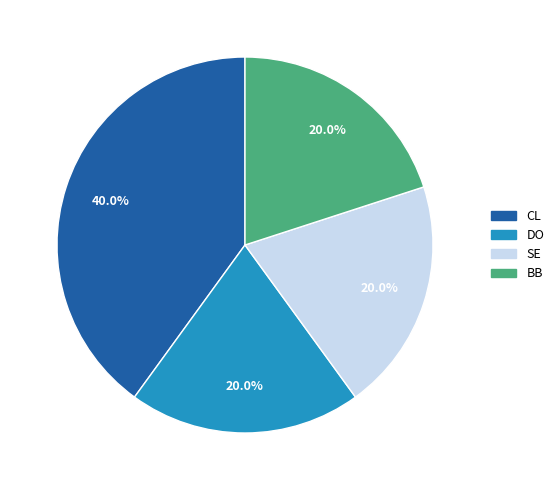

To the nearest percent, what is the average slice percentage?

25%